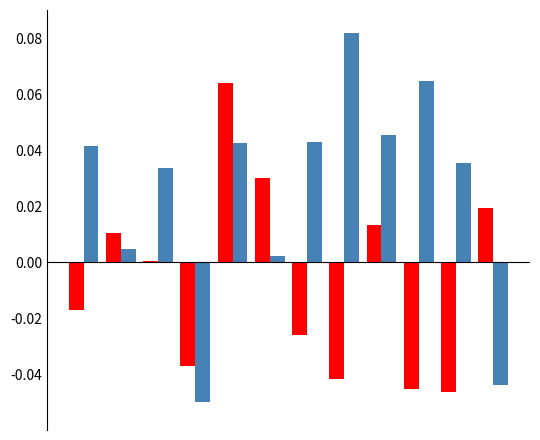

How many series are shown in this chart?

2